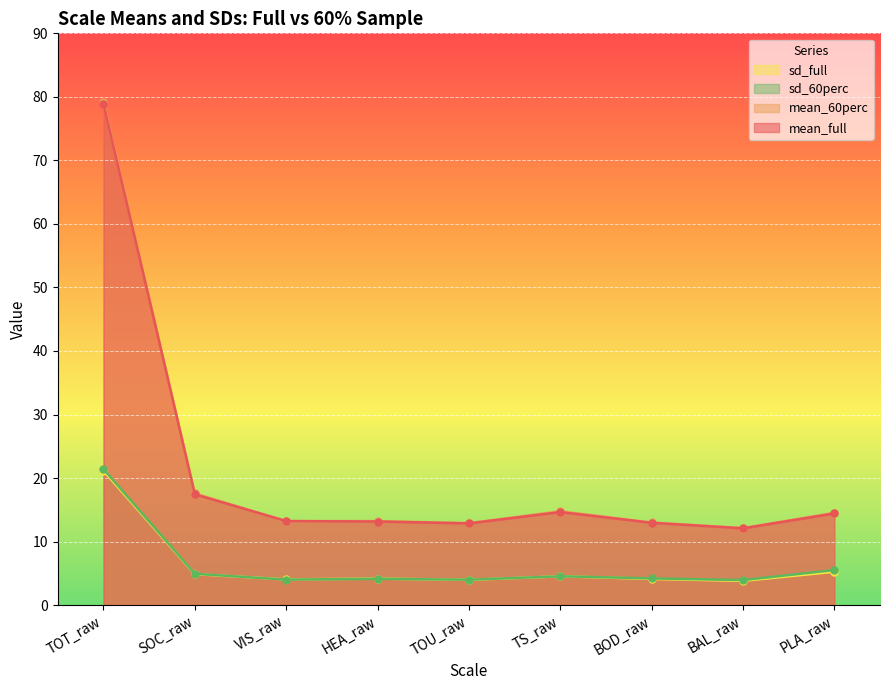

Which series has the widest spread of values?

mean_60perc